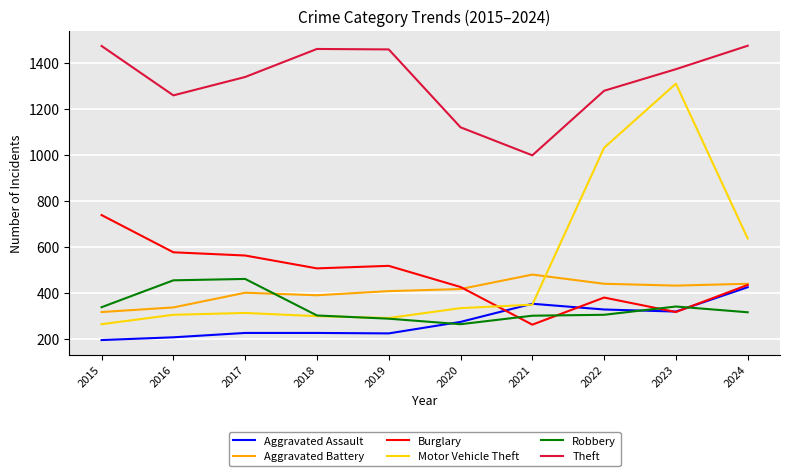

True or false: Motor Vehicle Theft and Theft intersect in this chart.

False